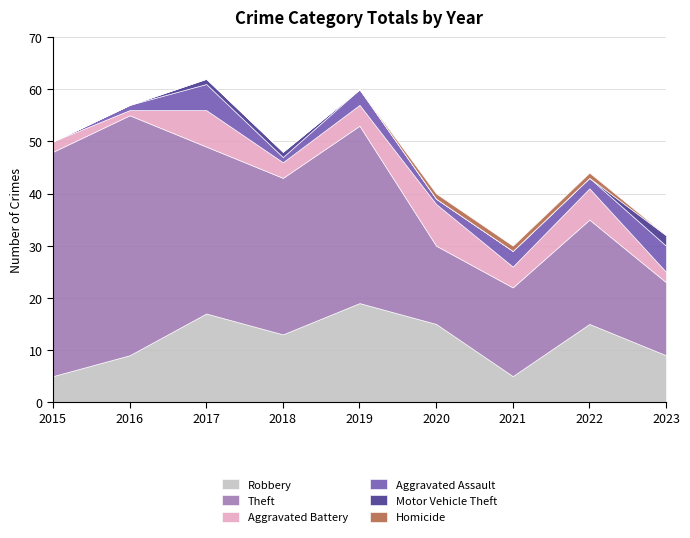

How many Aggravated Assault values are between 1 and 3?

6